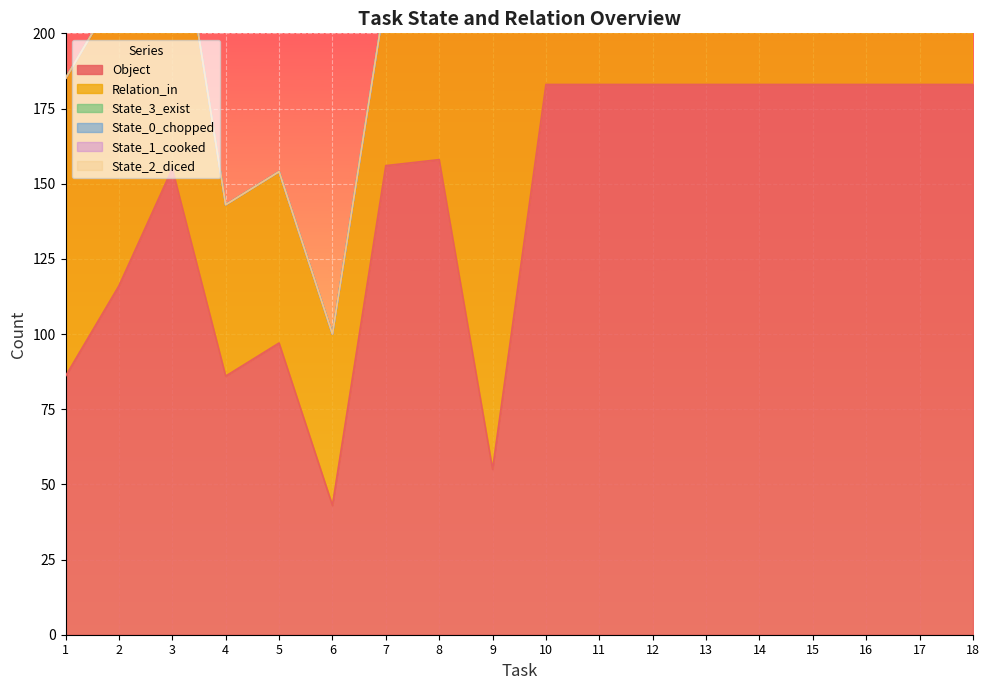

At which category does State_0_chopped reach its first local valley?

4